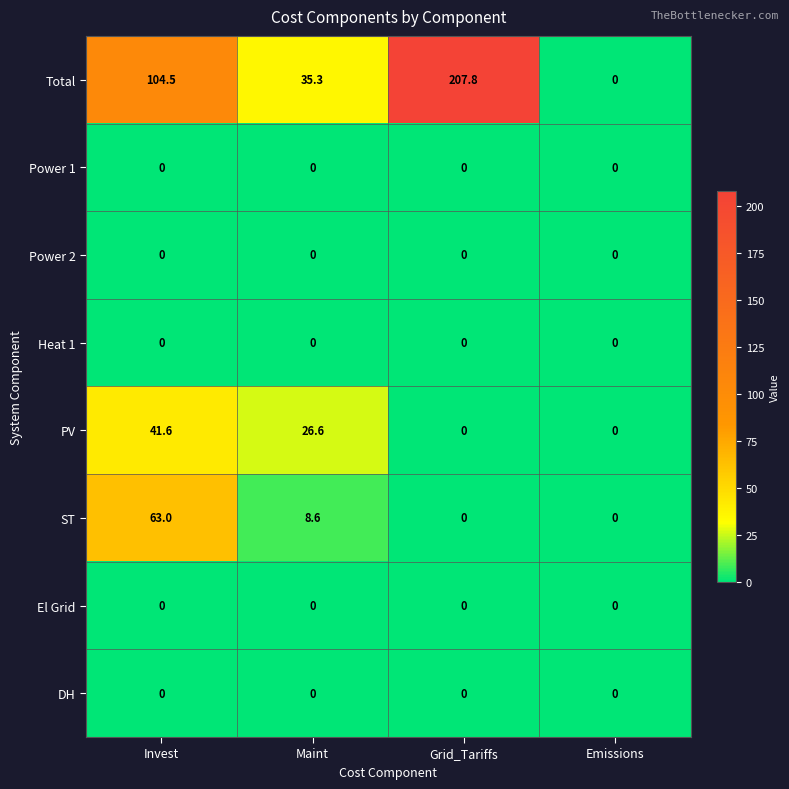

Which series has the largest range (max minus min)?

Total